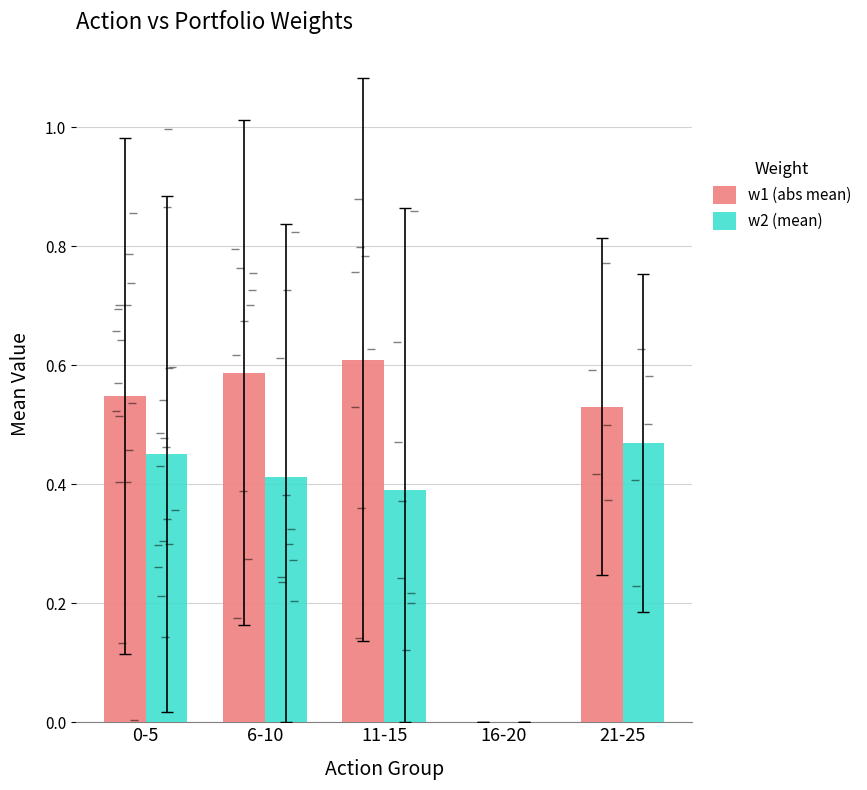

What is the label of the 5th bar from the left?

21-25